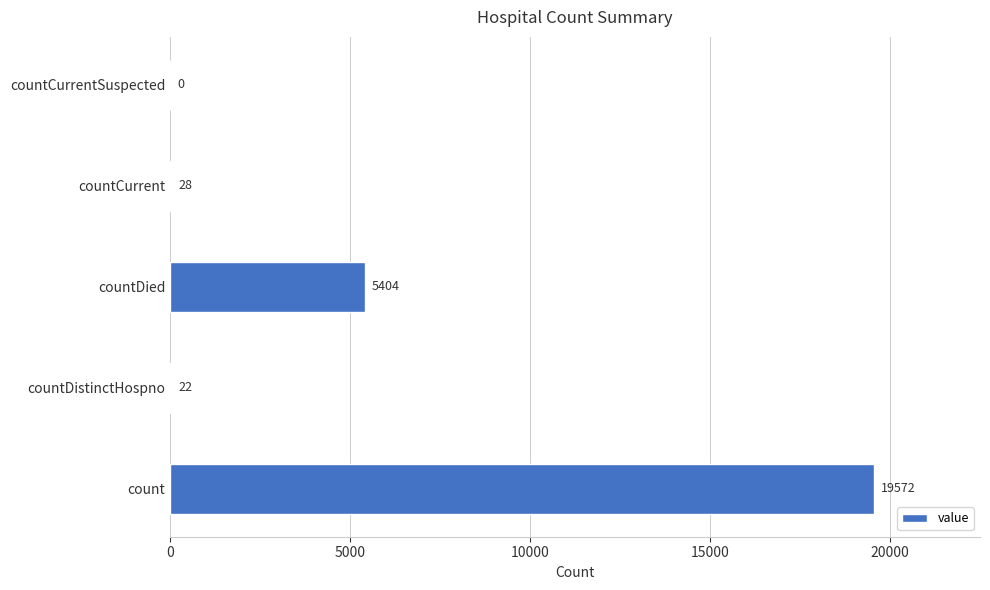

The value at count is 19572. True or false?

True